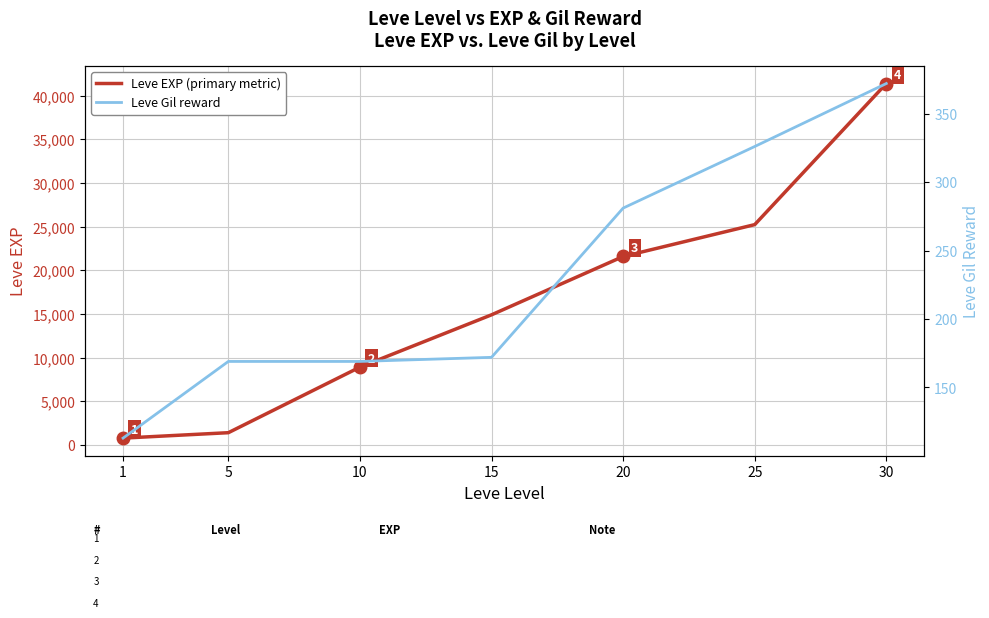

What is the average value of the Leve EXP (primary metric) series?

16333